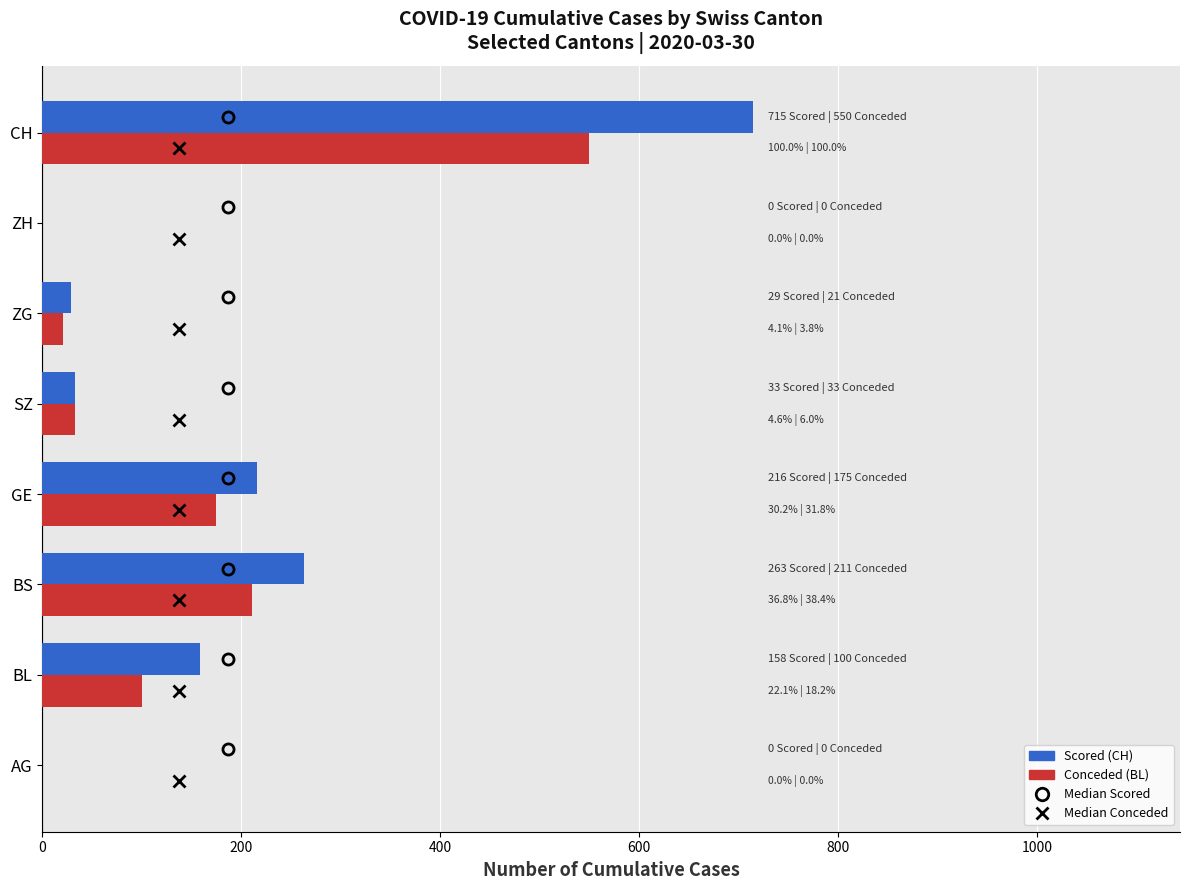

Is it true that Scored (CH) equals 355 at GE?

False